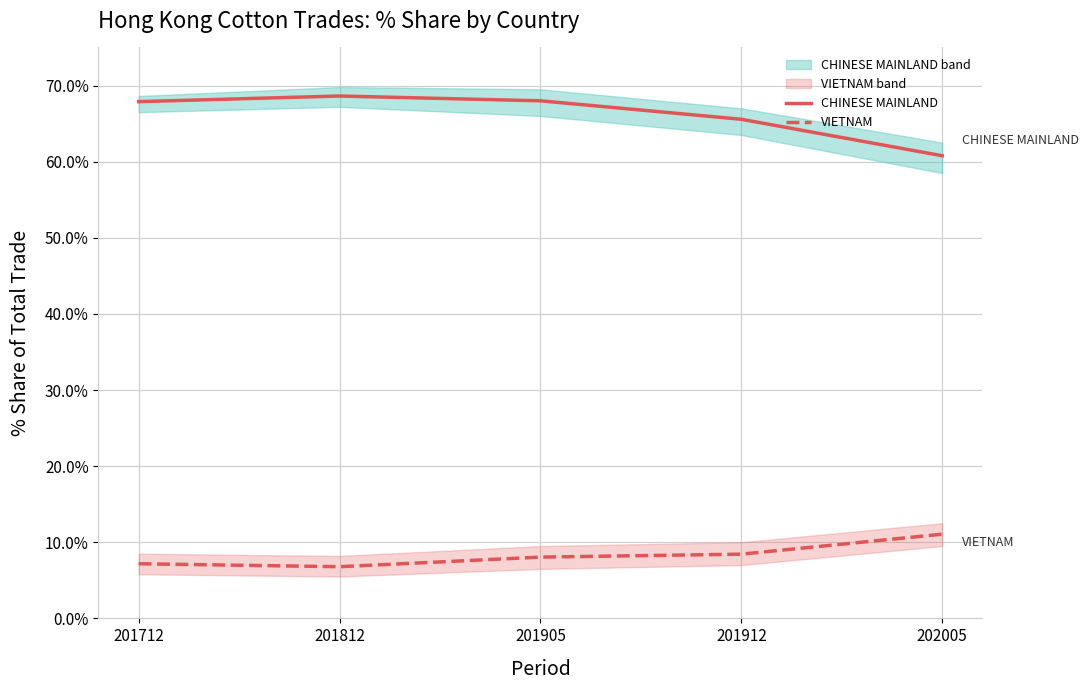

Between 201812 and 201912, which is larger?

201812